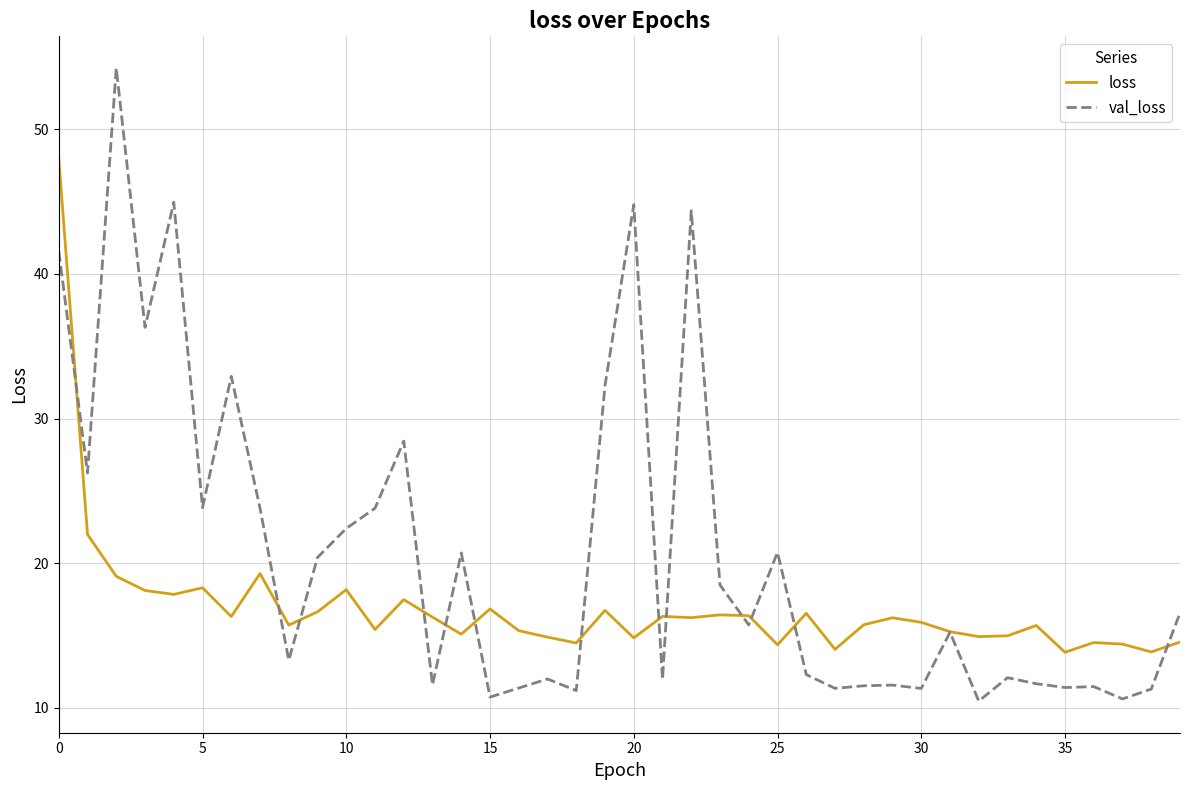

What is the highest value of the loss series?

48.0